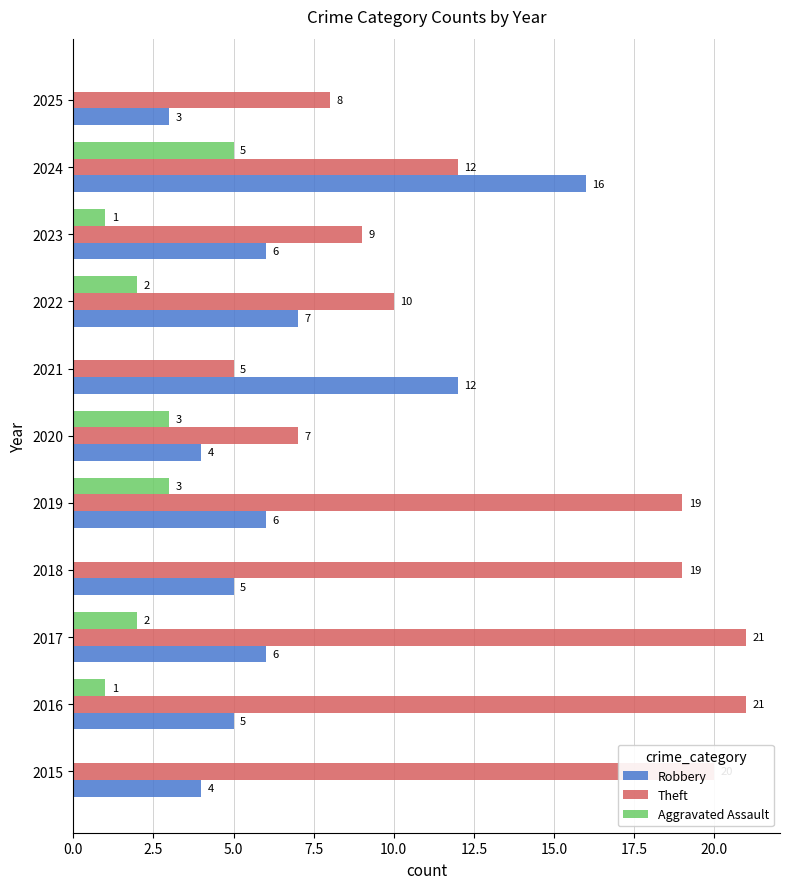

Is it true that Aggravated Assault equals 5 at 2019?

False